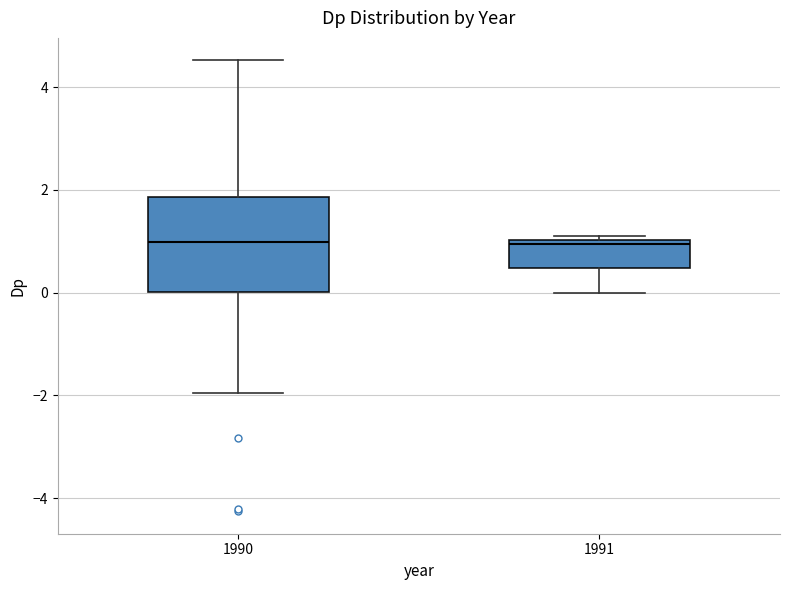

Which box is the tallest, from its lower edge to its upper edge?

1990